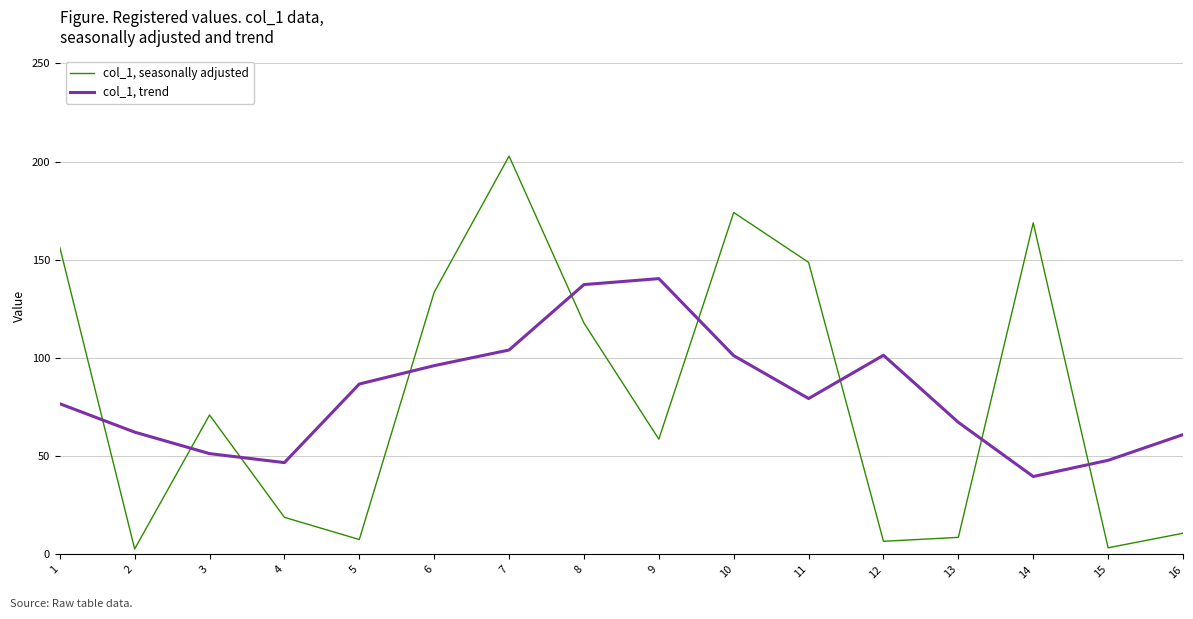

How many intersections are there between col_1, seasonally adjusted and col_1, trend?

9